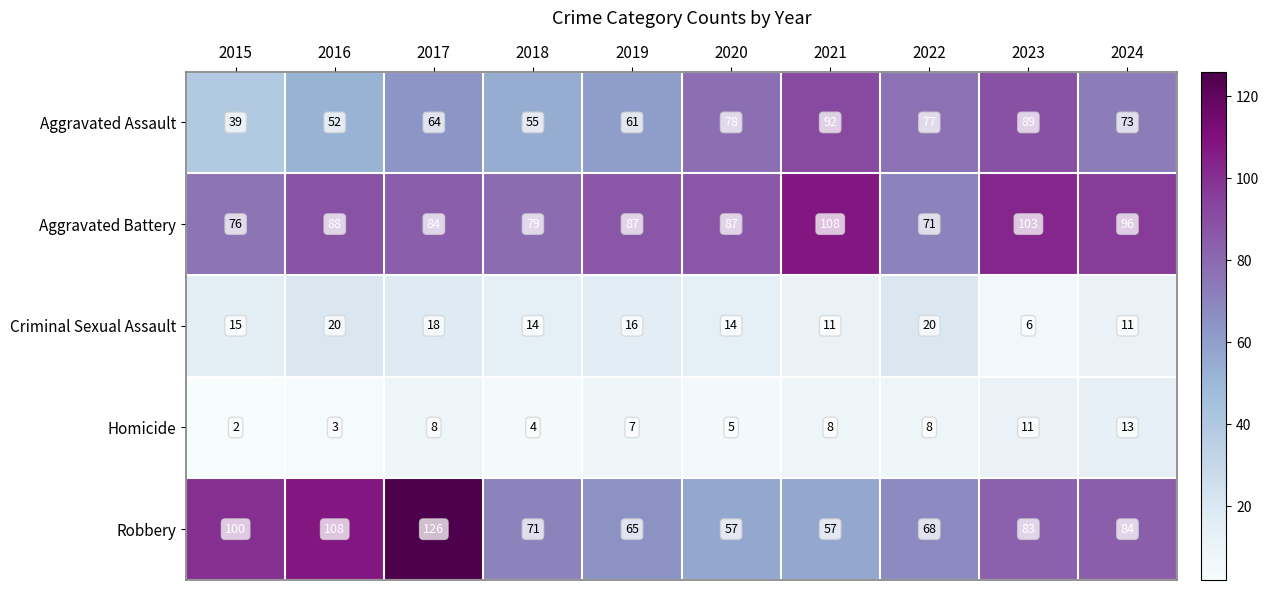

What is the sum of the Criminal Sexual Assault values at 2019 and 2015?

31